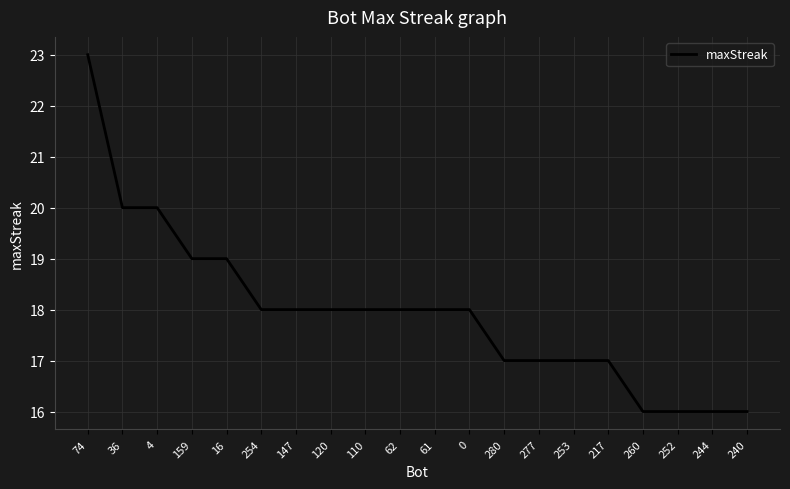

What is the ratio of the value at 4 to the value at 120?

1.1